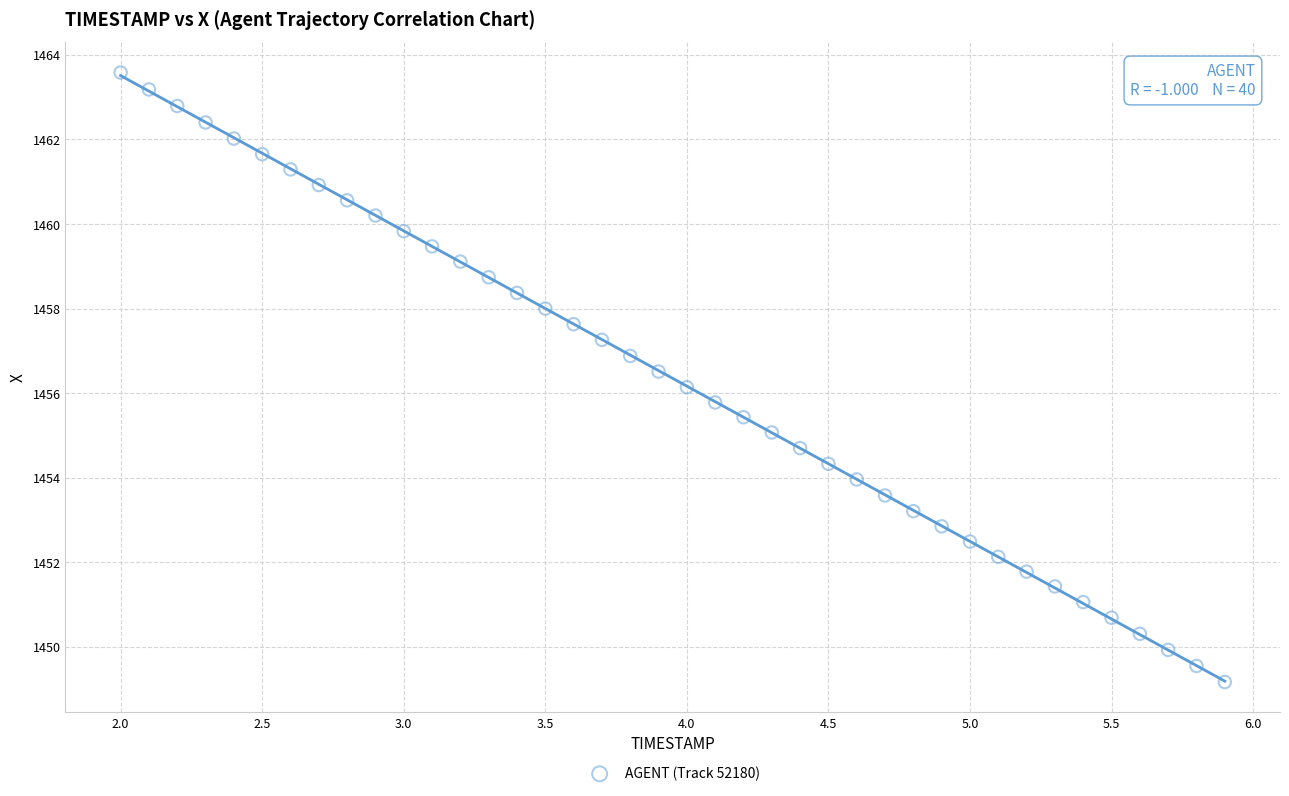

What is the range of X values (max minus min)?

3.9